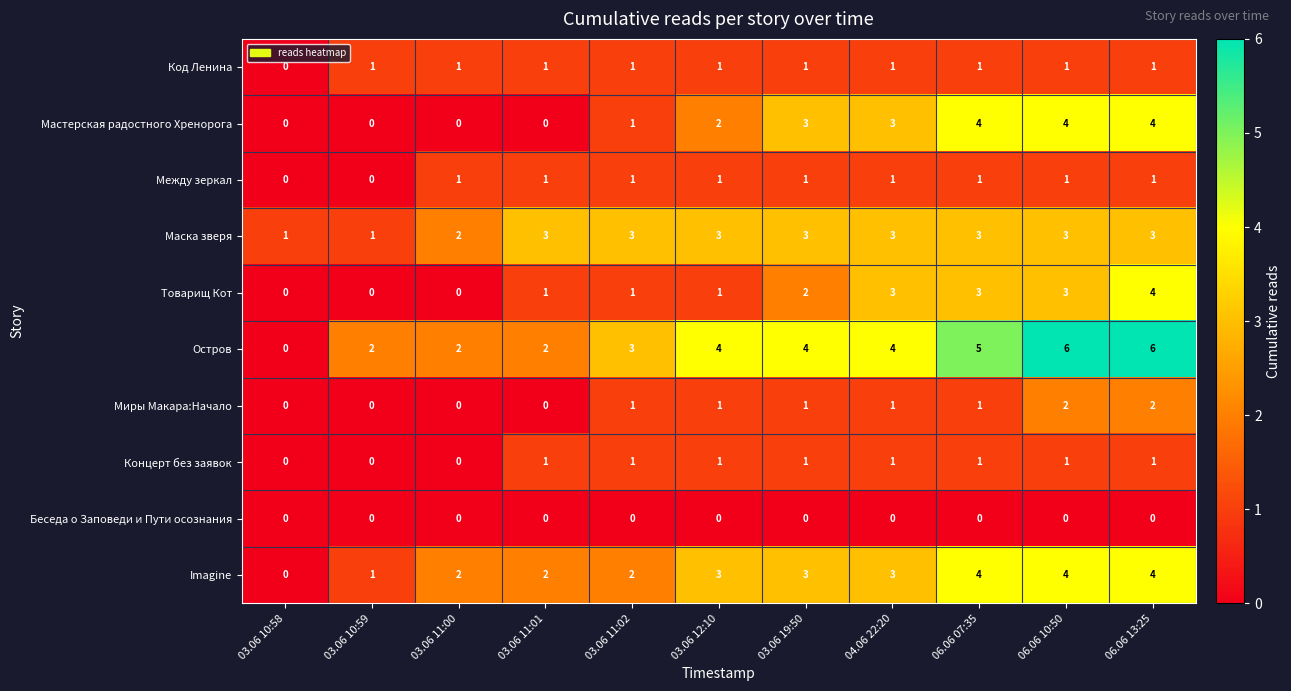

Is it true that Imagine equals 0 at 03.06 10:58?

True